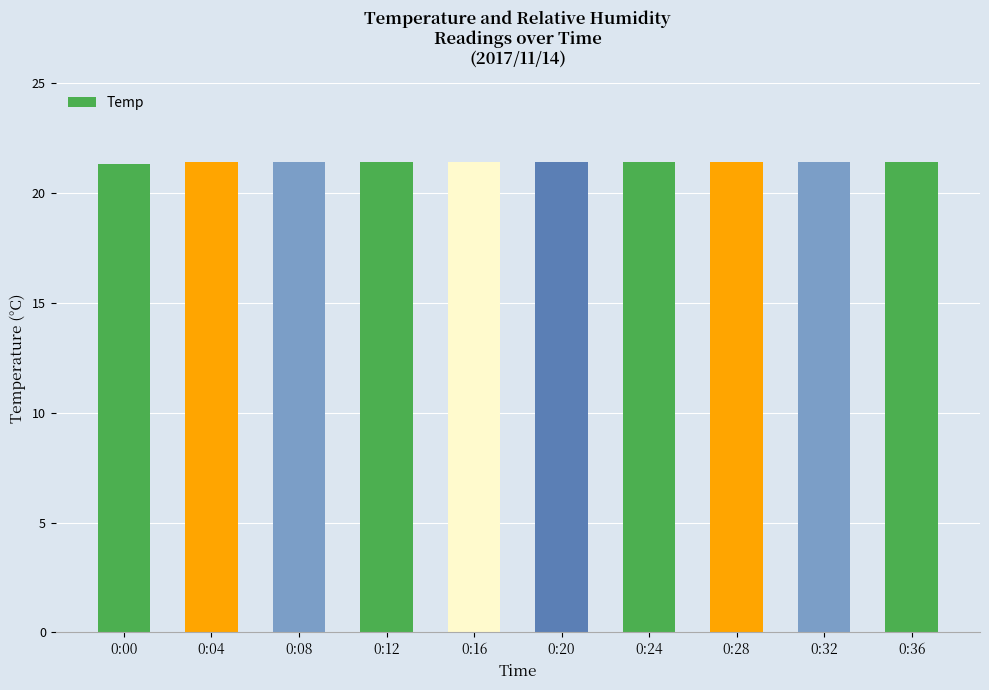

The value at 0:32 is 21.4. True or false?

True